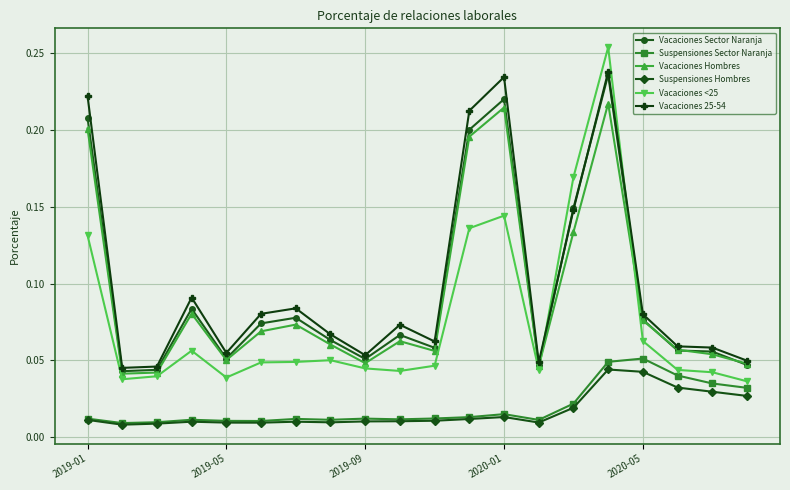

Which series has the largest range (max minus min)?

Vacaciones <25